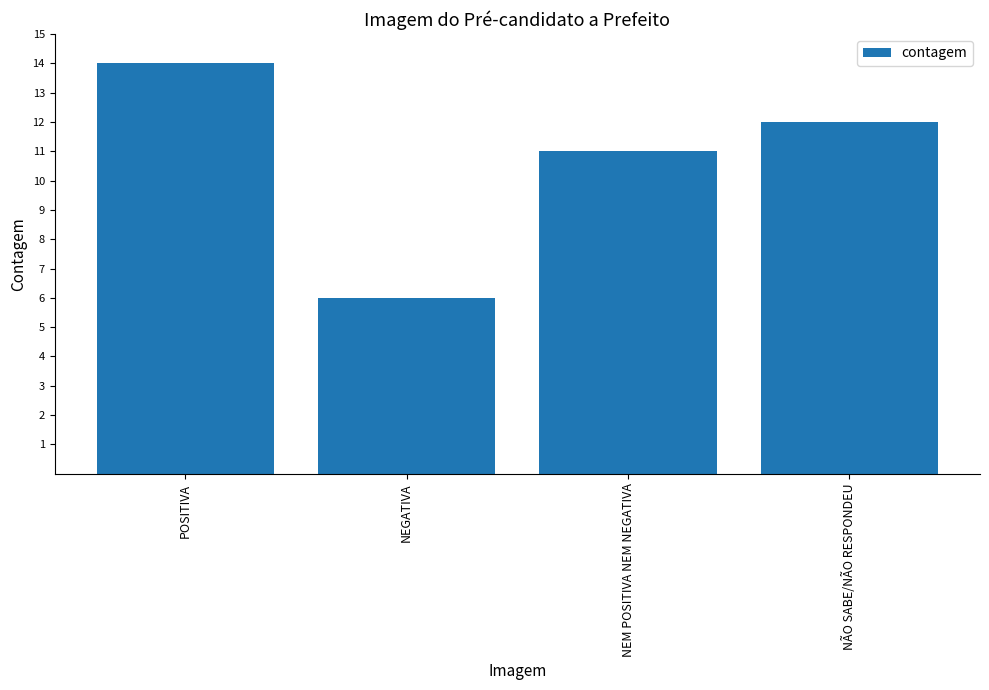

What is the value of the 3rd bar from the left?

11